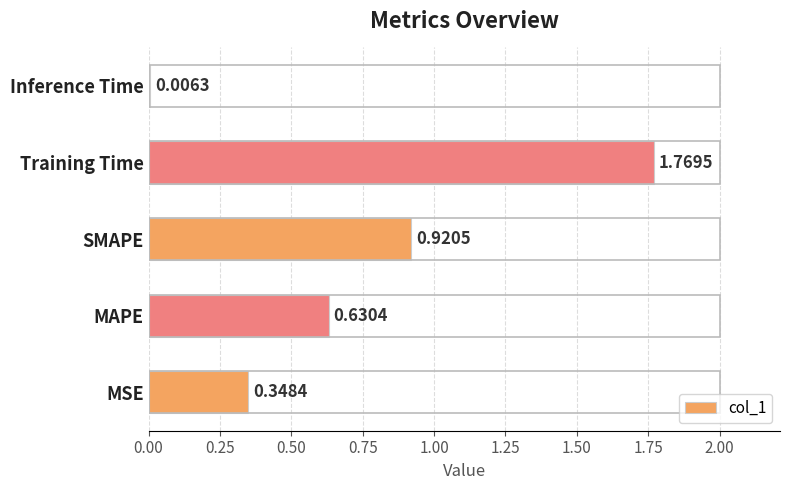

What is the sum of the values at SMAPE and MAPE?

1.6